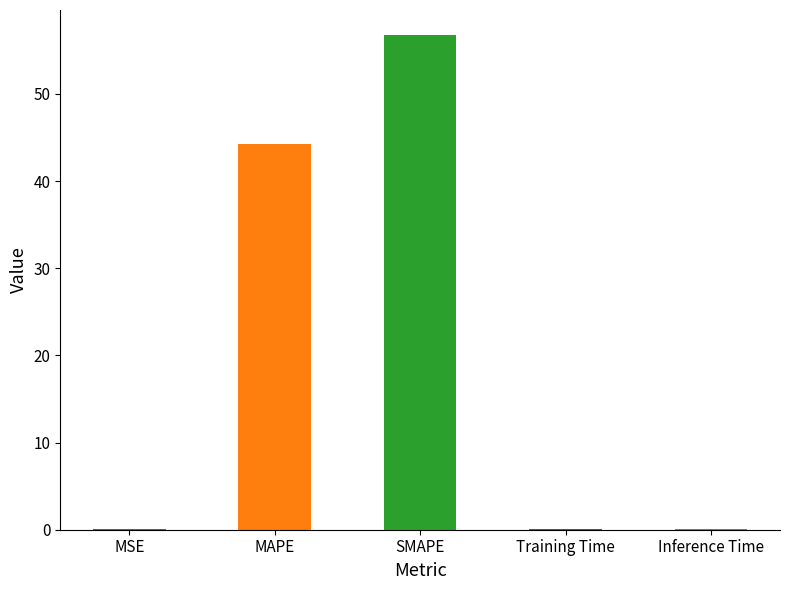

At which label is the value closest to 28?

MAPE